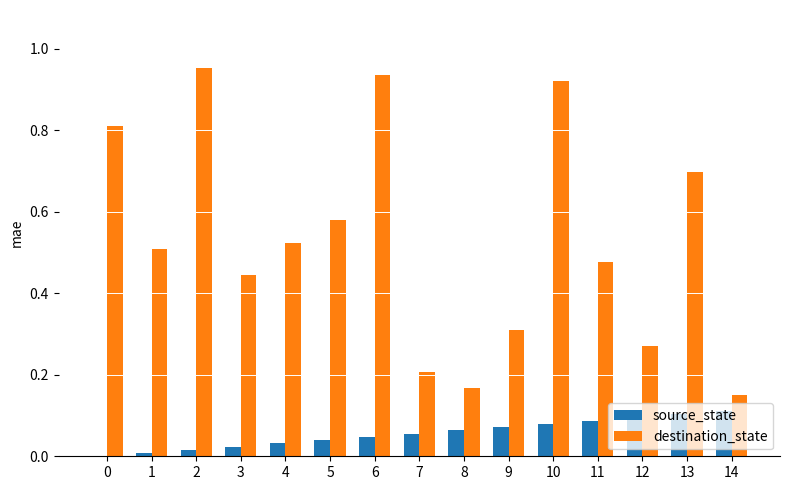

Are the bars grouped side by side (vs. stacked)?

Yes